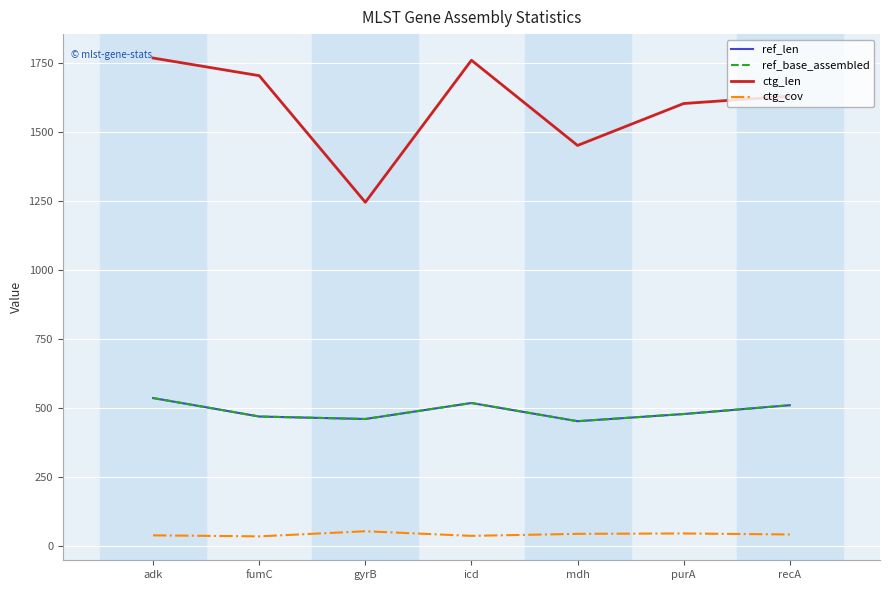

At which category does ctg_len reach its first local valley?

gyrB